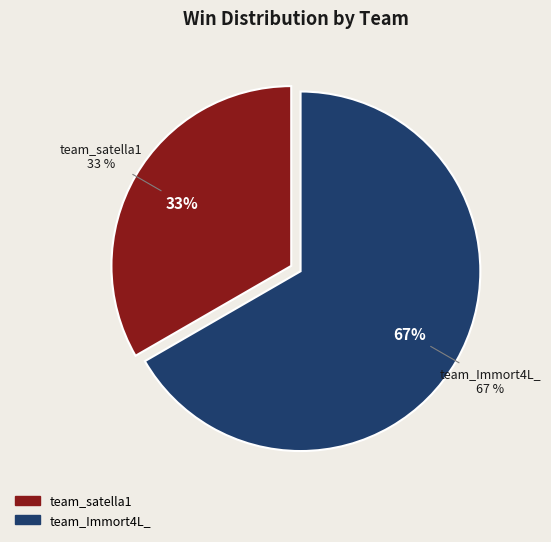

How many segments does this pie chart have?

2